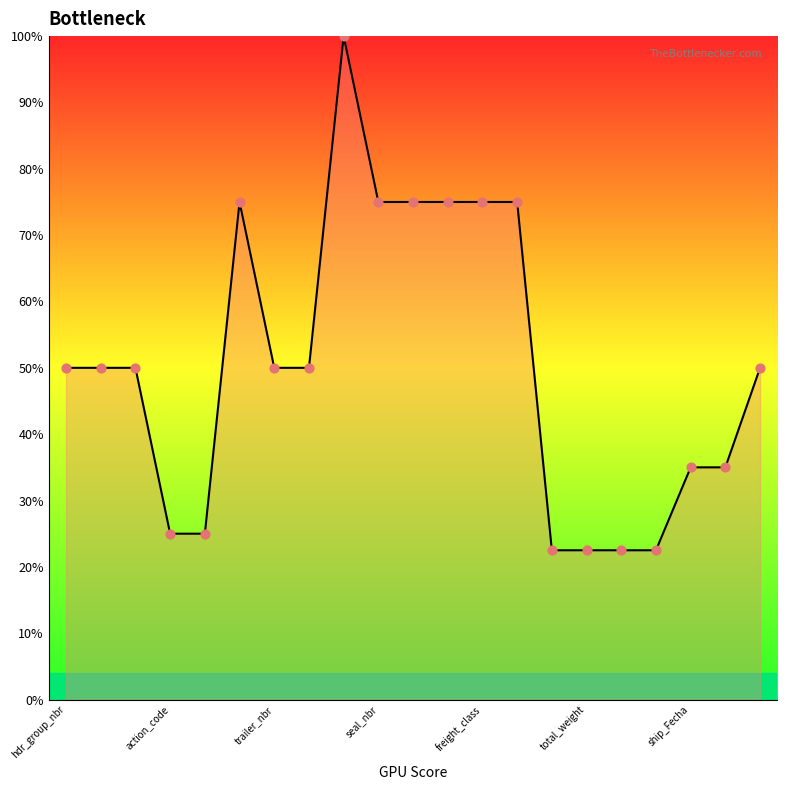

What is the smallest value displayed?

22.5